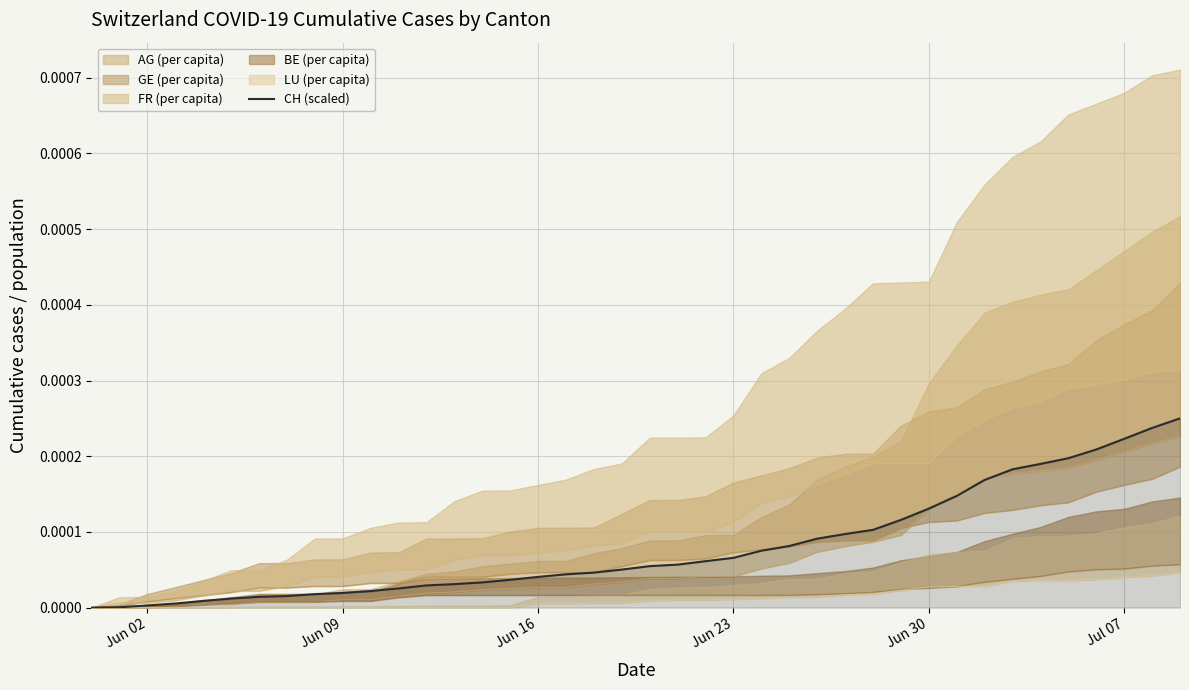

Count the number of values greater than 0.

39